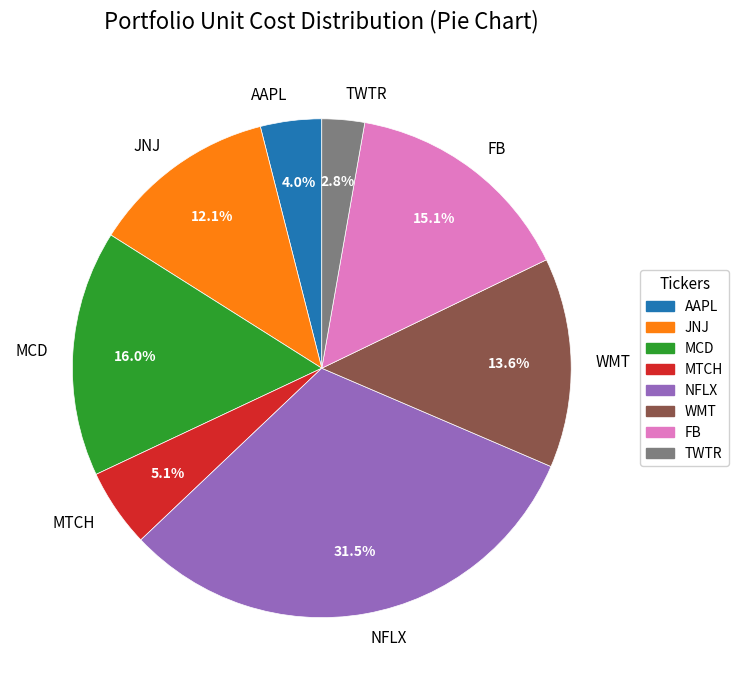

Is there any slice that represents more than half of the pie?

No